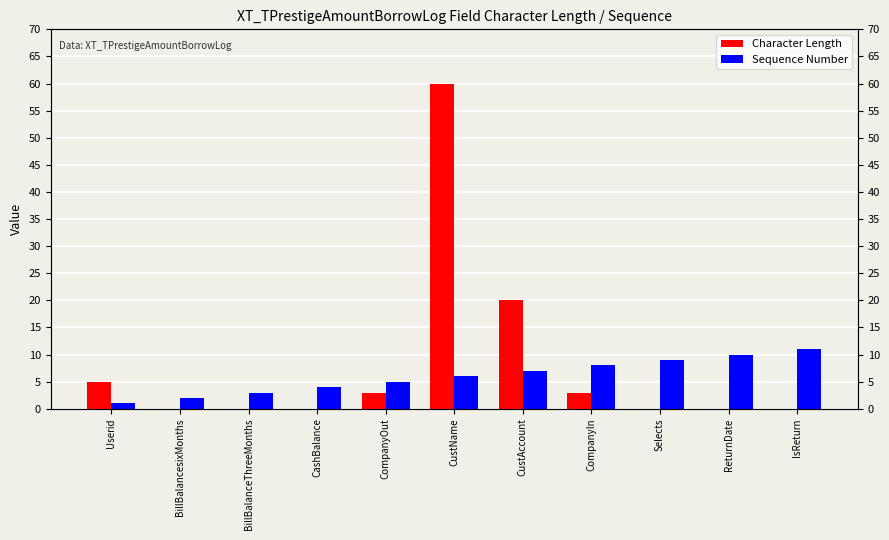

What is the label of the 10th bar from the left?

ReturnDate